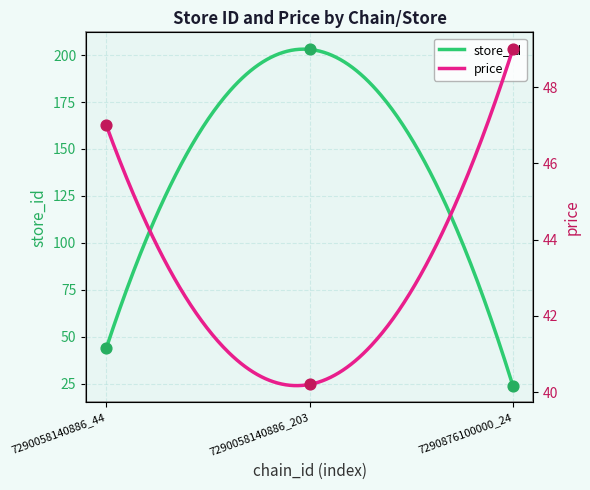

Is the value of store_id at 7290058140886_44 greater than the value of price at 7290876100000_24?

No